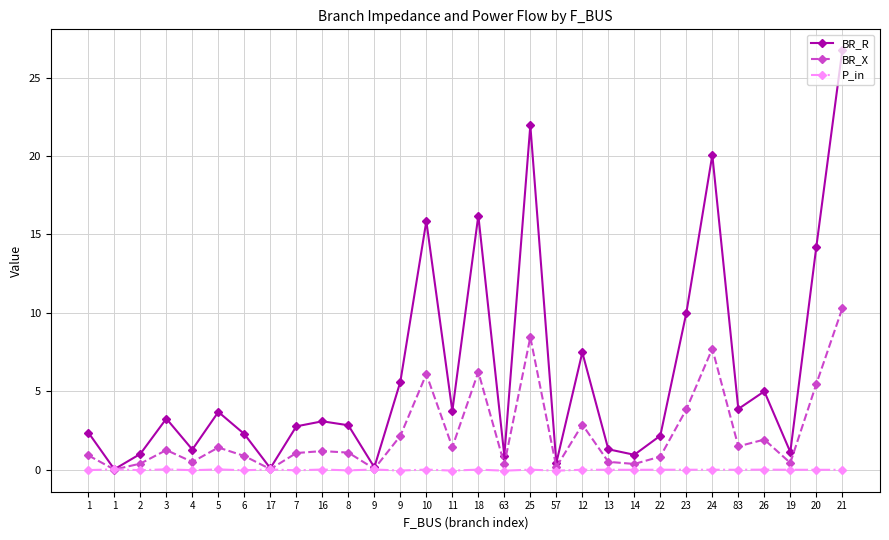

How many series are shown in this chart?

3